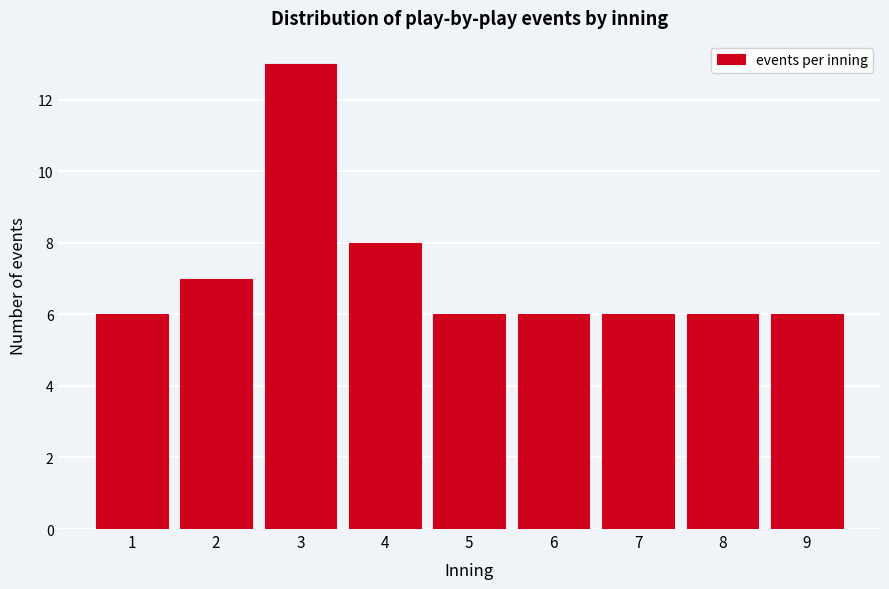

Reading left to right, list all the values displayed in this chart.

1=6	2=7	3=13	4=8	5=6	6=6	7=6	8=6	9=6